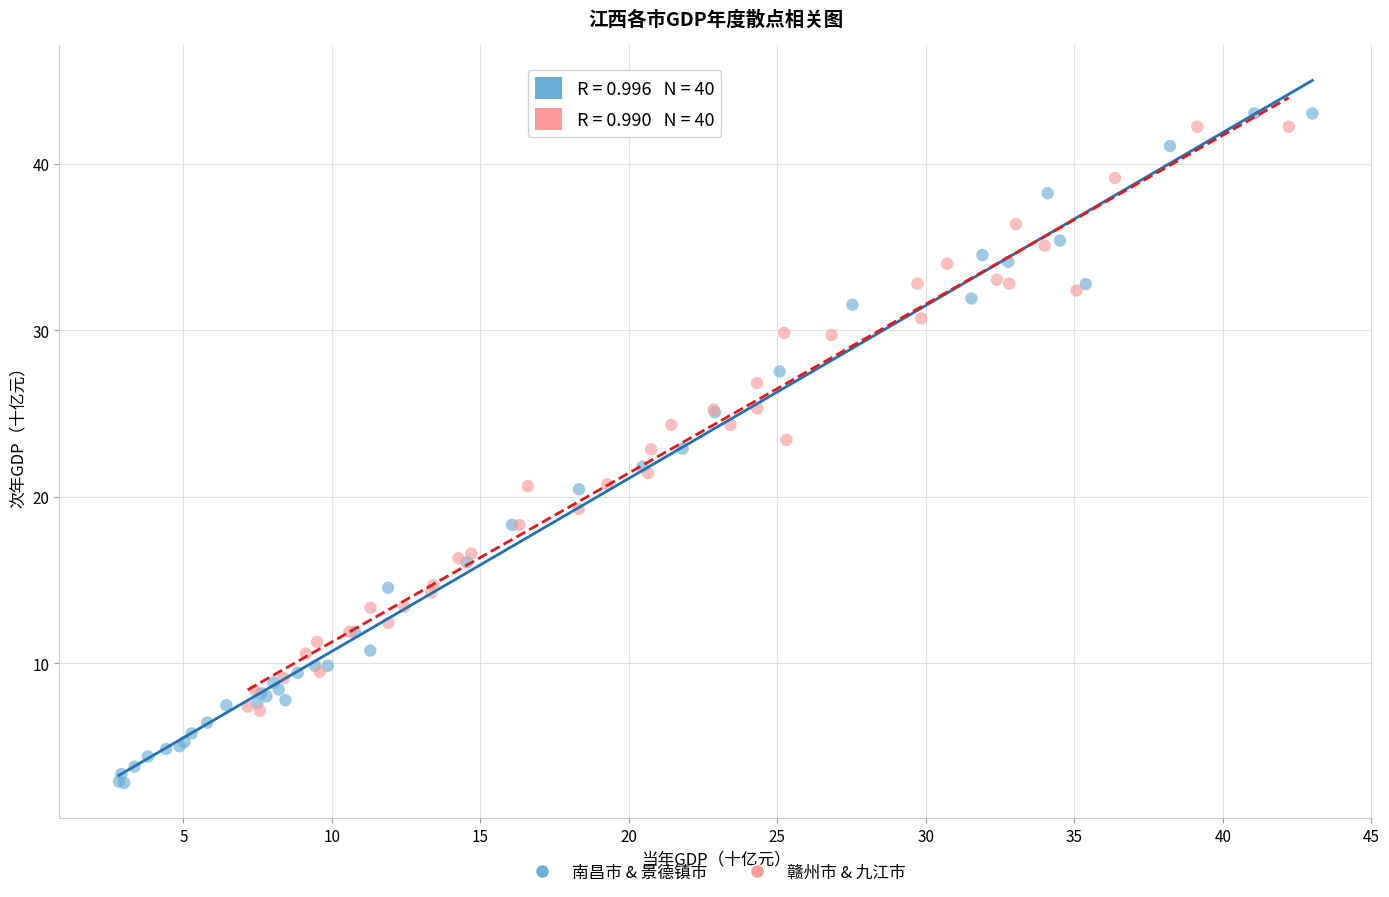

Which series has the widest spread of Y values?

南昌市 & 景德镇市